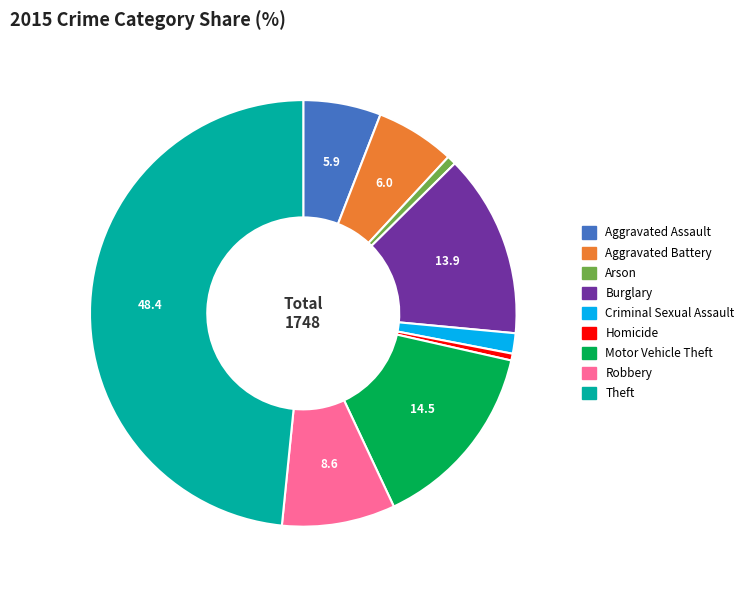

Does Burglary represent more than half of the total?

No